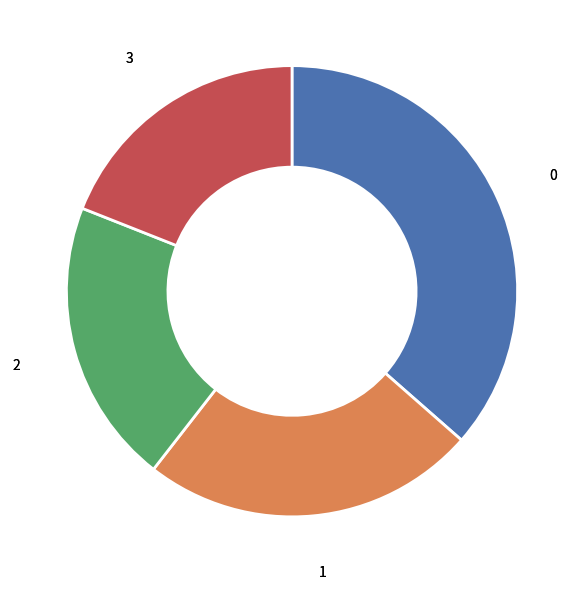

Does any single category account for the majority?

No